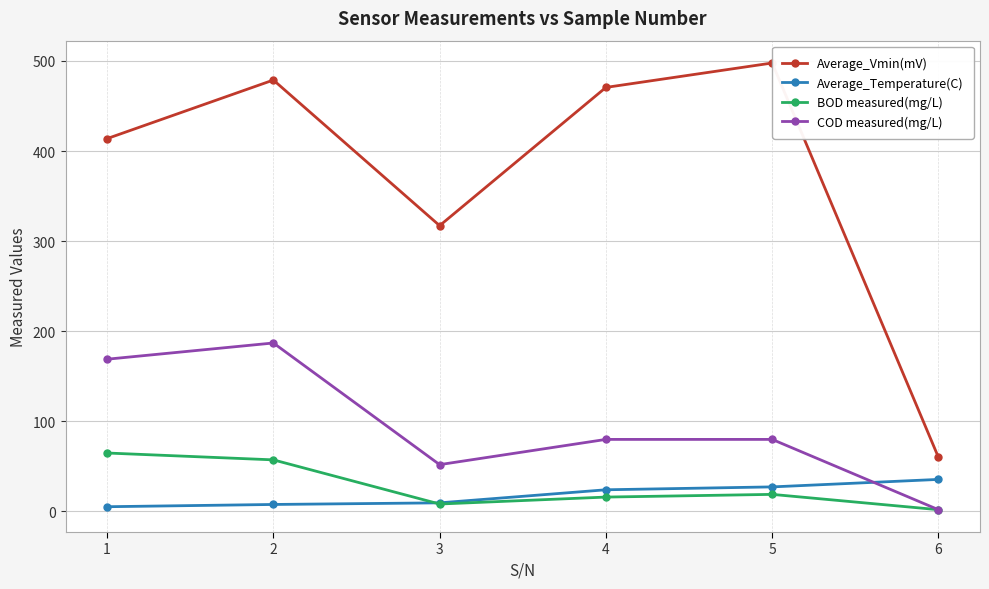

In COD measured(mg/L), how many points are higher than both neighbors (excluding endpoints)?

1